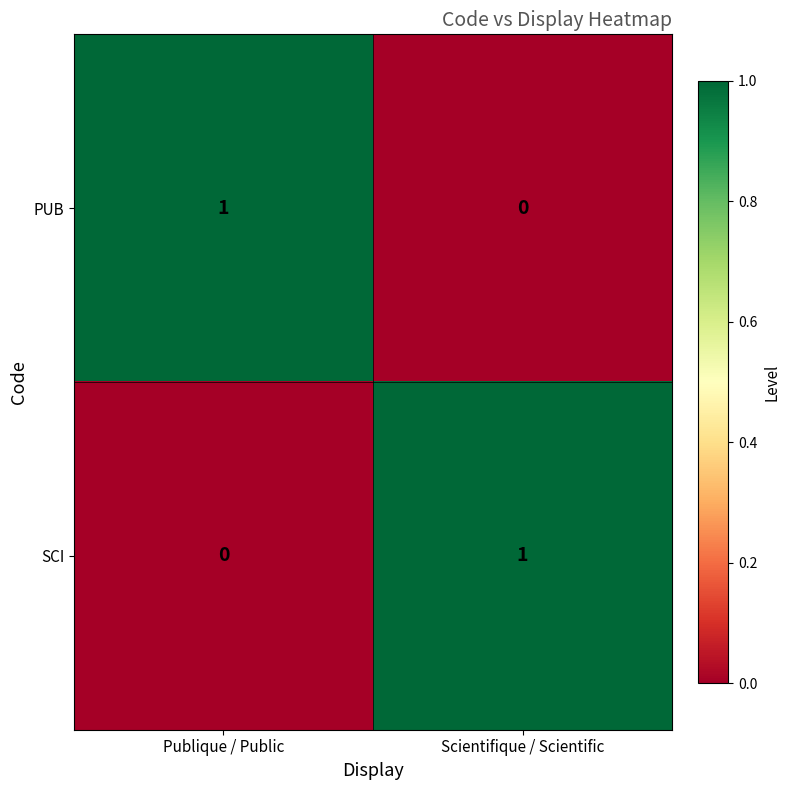

At which label does PUB reach its minimum?

Scientifique / Scientific